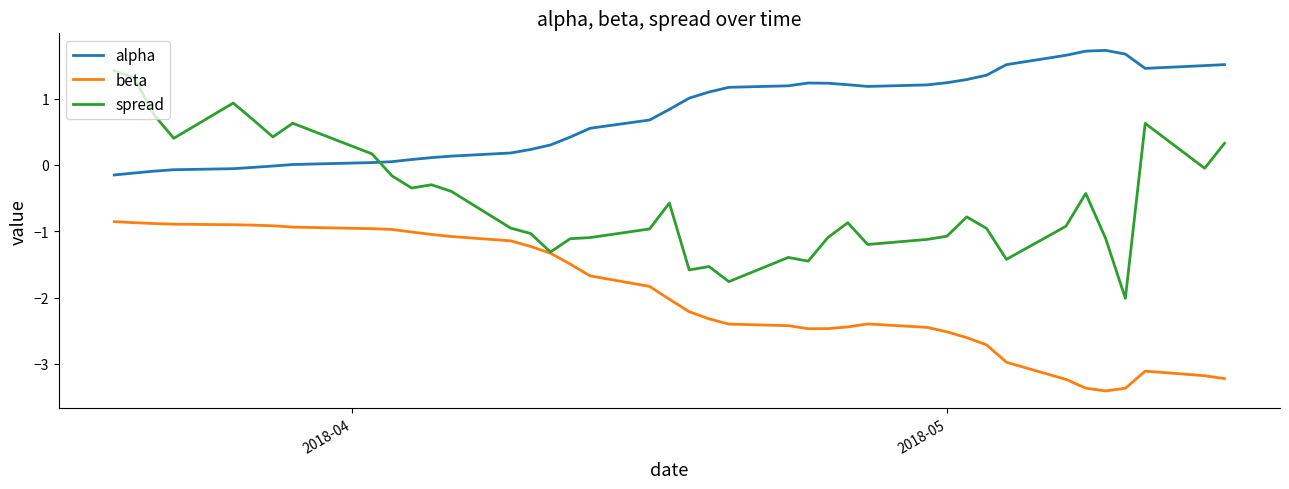

How many values in the alpha series exceed 1?

20